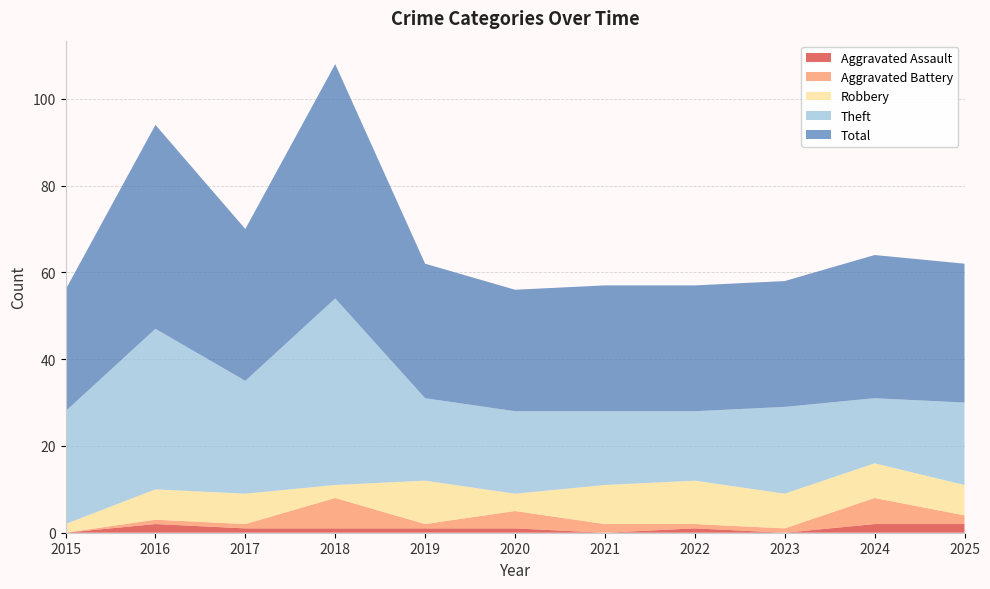

Reading left to right, extract all data points from this chart.

Aggravated Assault: 2015=0	2016=2	2017=1	2018=1	2019=1	2020=1	2021=0	2022=1	2023=0	2024=2	2025=2
Aggravated Battery: 2015=0	2016=1	2017=1	2018=7	2019=1	2020=4	2021=2	2022=1	2023=1	2024=6	2025=2
Robbery: 2015=2	2016=7	2017=7	2018=3	2019=10	2020=4	2021=9	2022=10	2023=8	2024=8	2025=7
Theft: 2015=26	2016=37	2017=26	2018=43	2019=19	2020=19	2021=17	2022=16	2023=20	2024=15	2025=19
Total: 2015=28	2016=47	2017=35	2018=54	2019=31	2020=28	2021=29	2022=29	2023=29	2024=33	2025=32